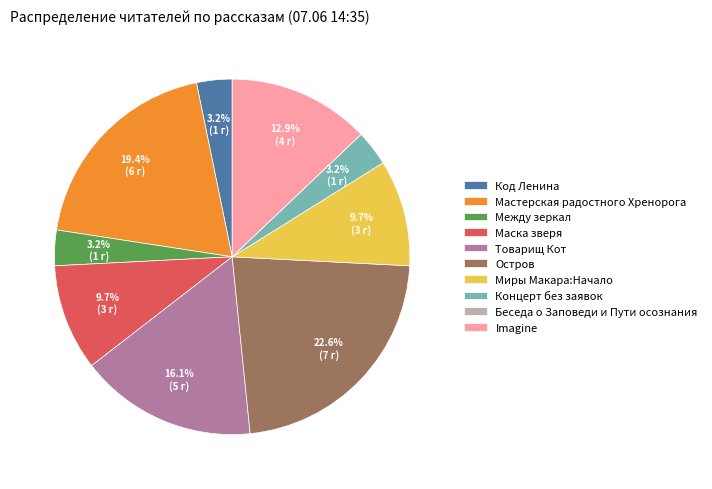

Is it true that Мастерская радостного Хренорога is 19% of the pie?

True